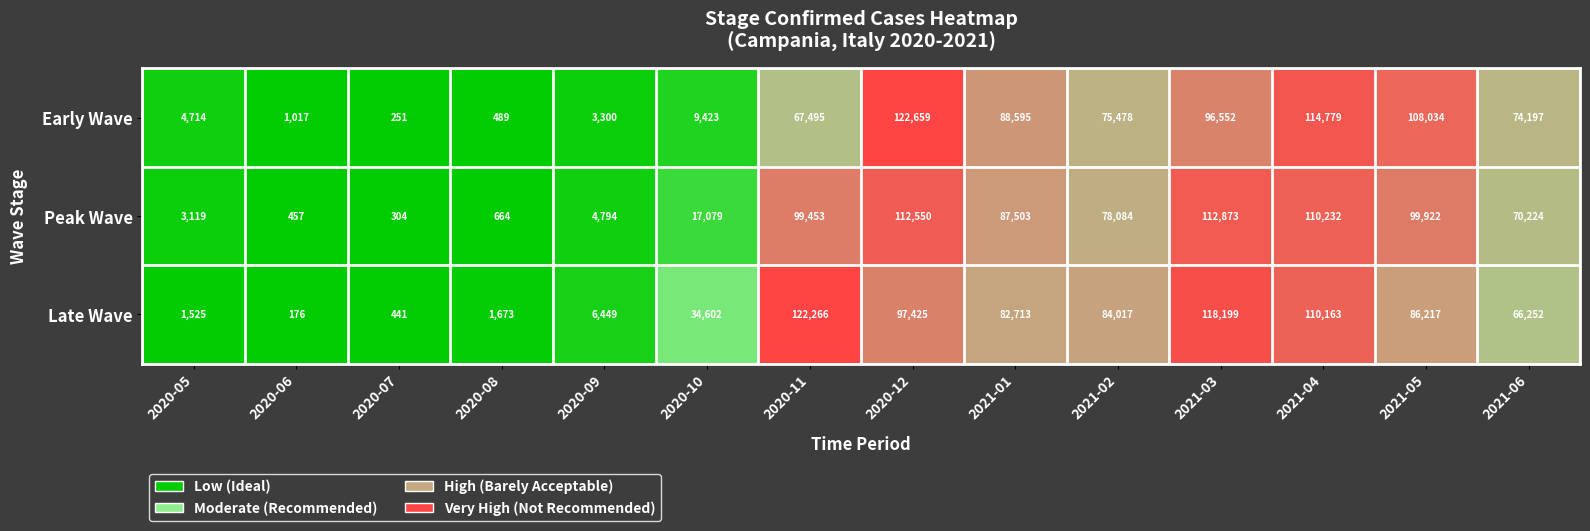

True or false: Peak Wave has a value of 457 at 2020-06.

True